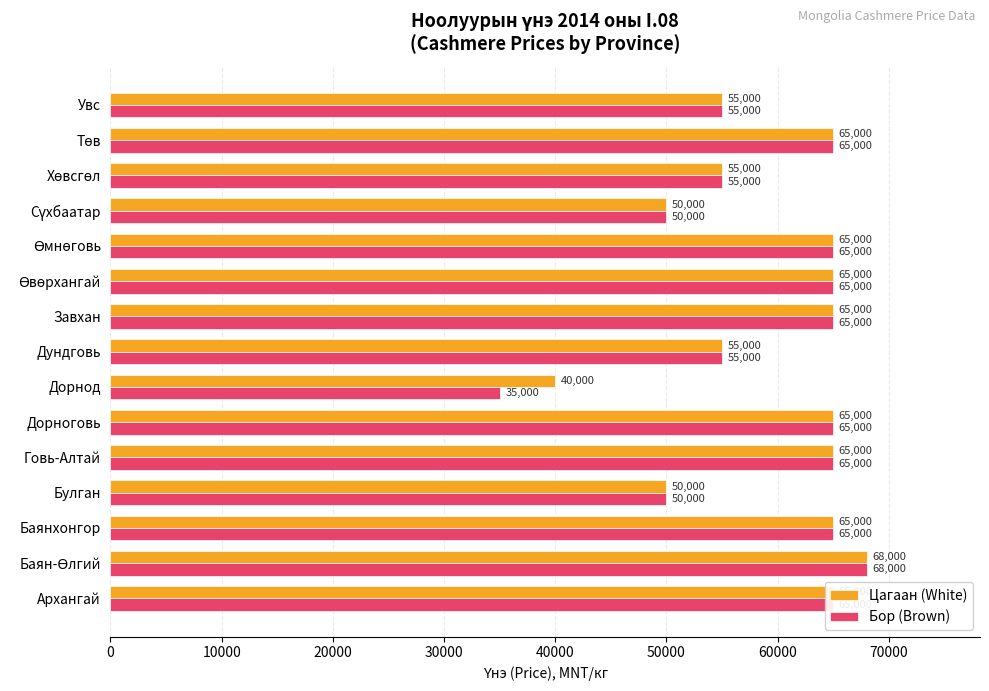

At how many categories does at least one series exceed 52173?

12